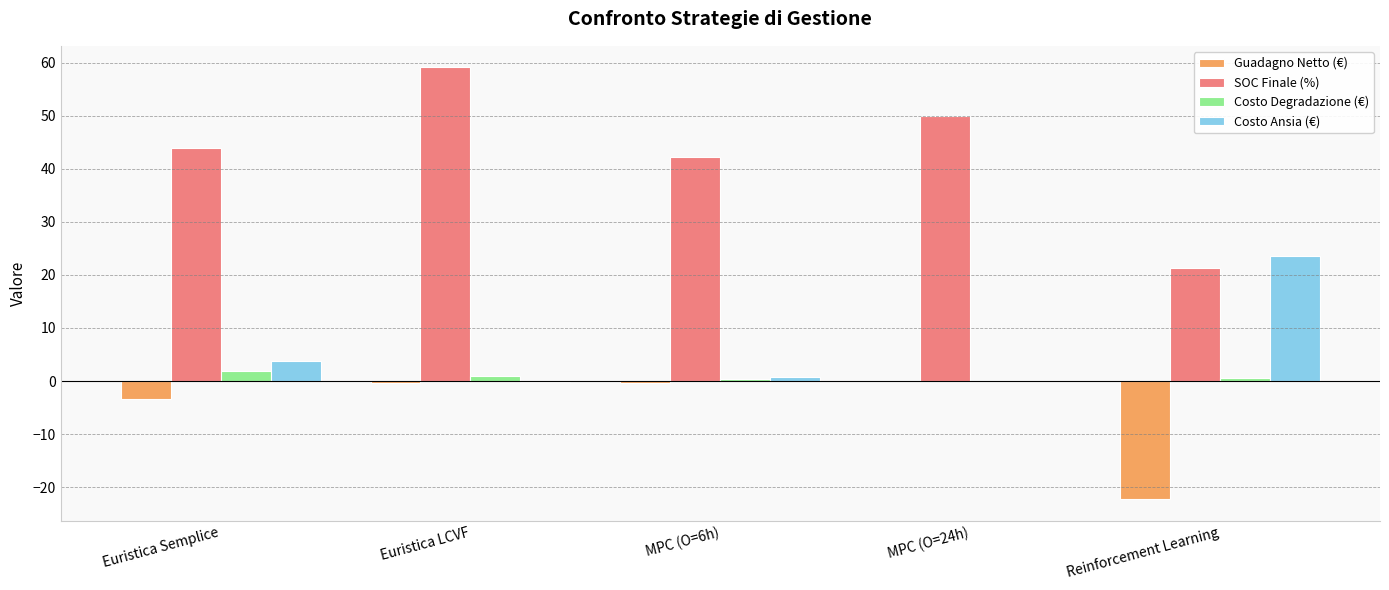

Does the chart contain stacked bars?

No